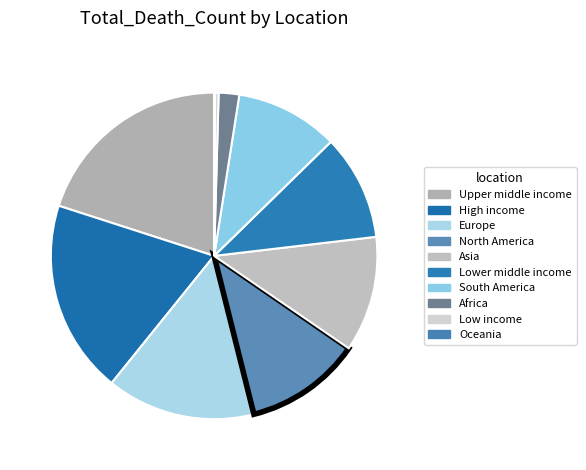

Between Africa and South America, which is larger?

South America